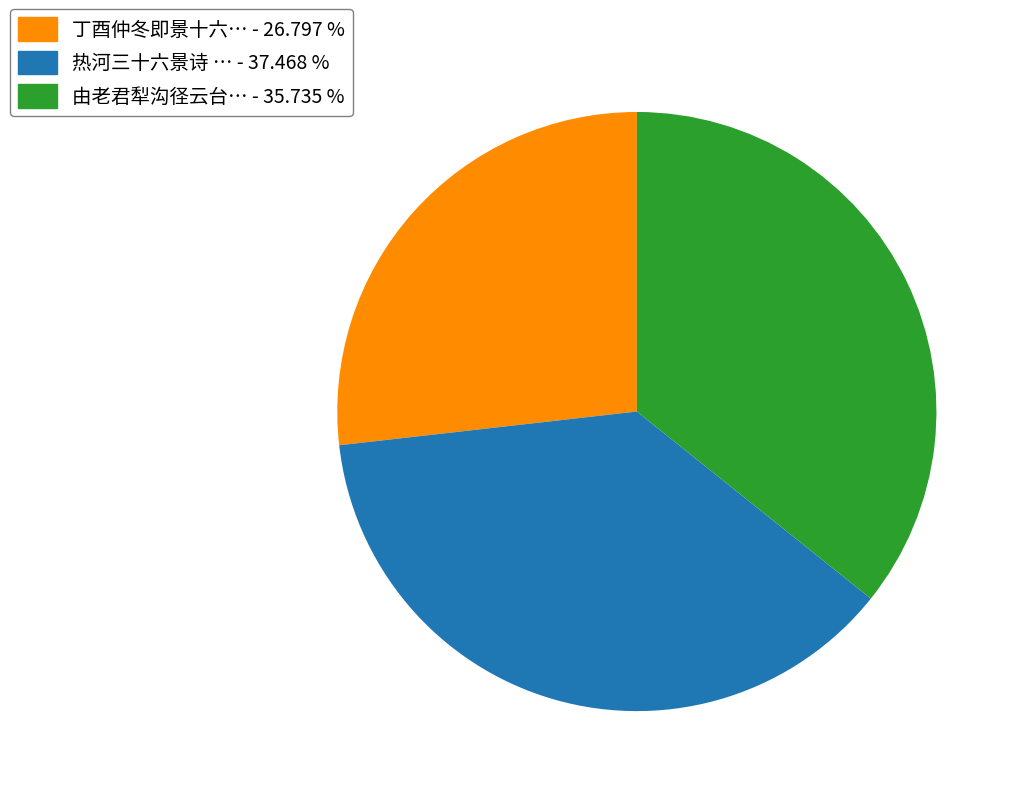

Does any single category account for the majority?

No